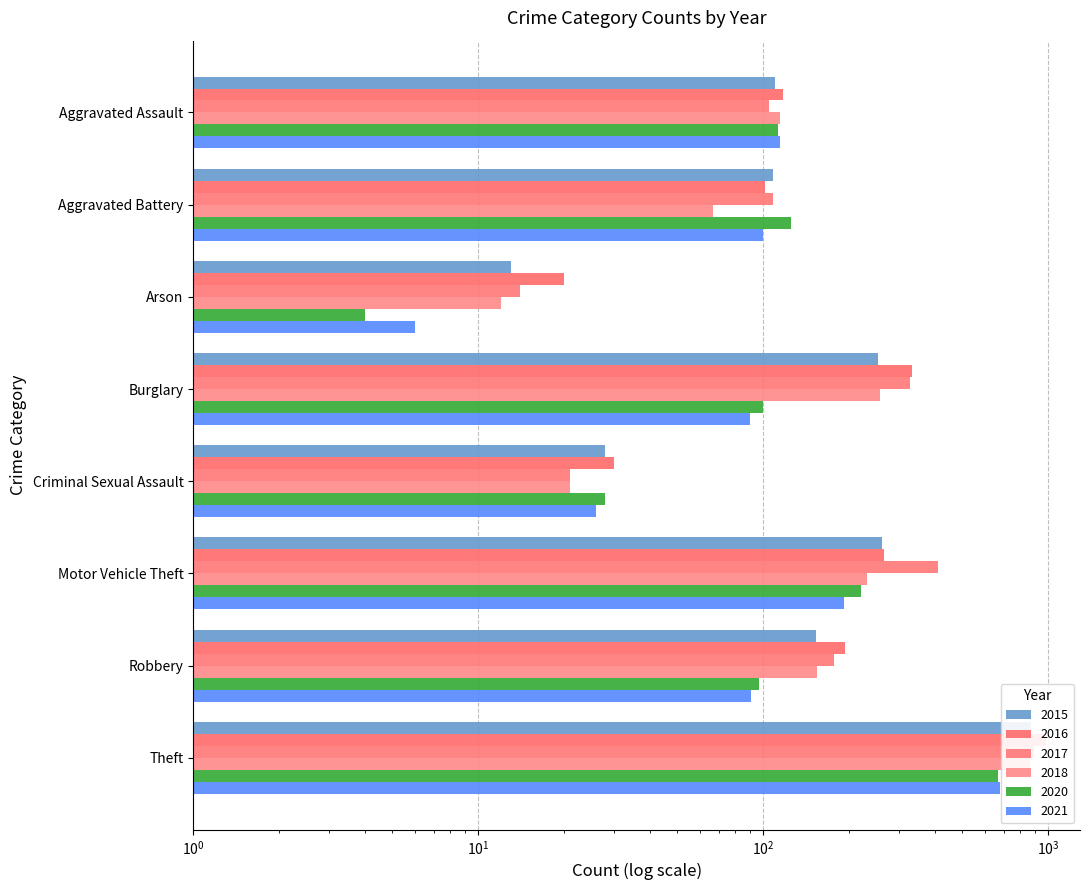

True or false: 2016 has a value of 6 at Arson.

False